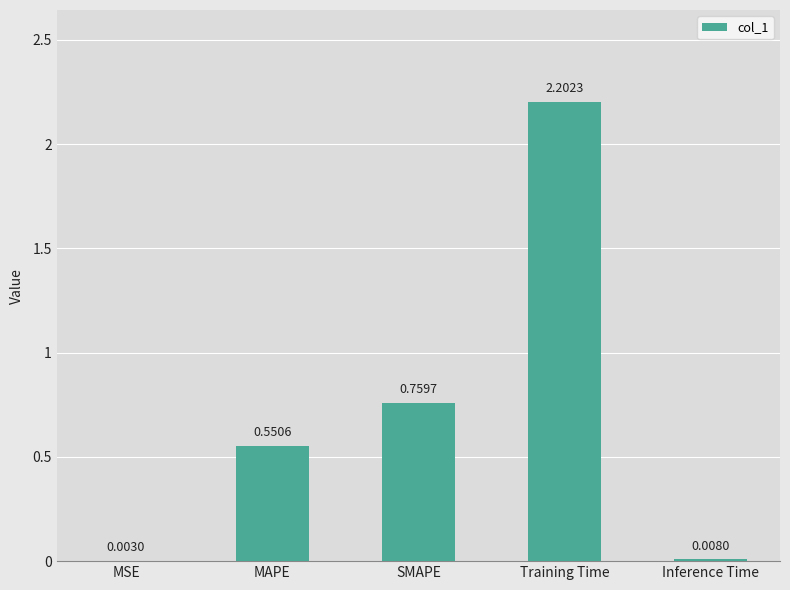

Which label corresponds to the largest value in the chart?

Training Time